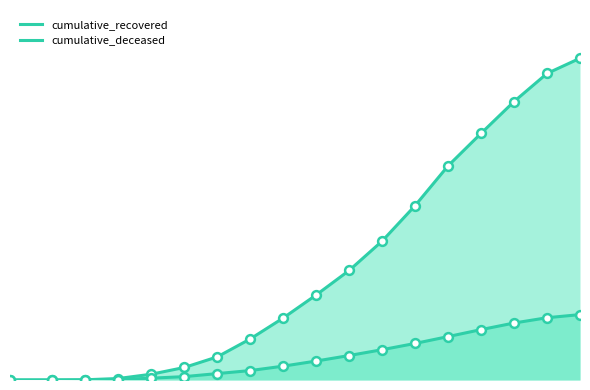

Which series reaches the maximum Y coordinate?

cumulative_recovered